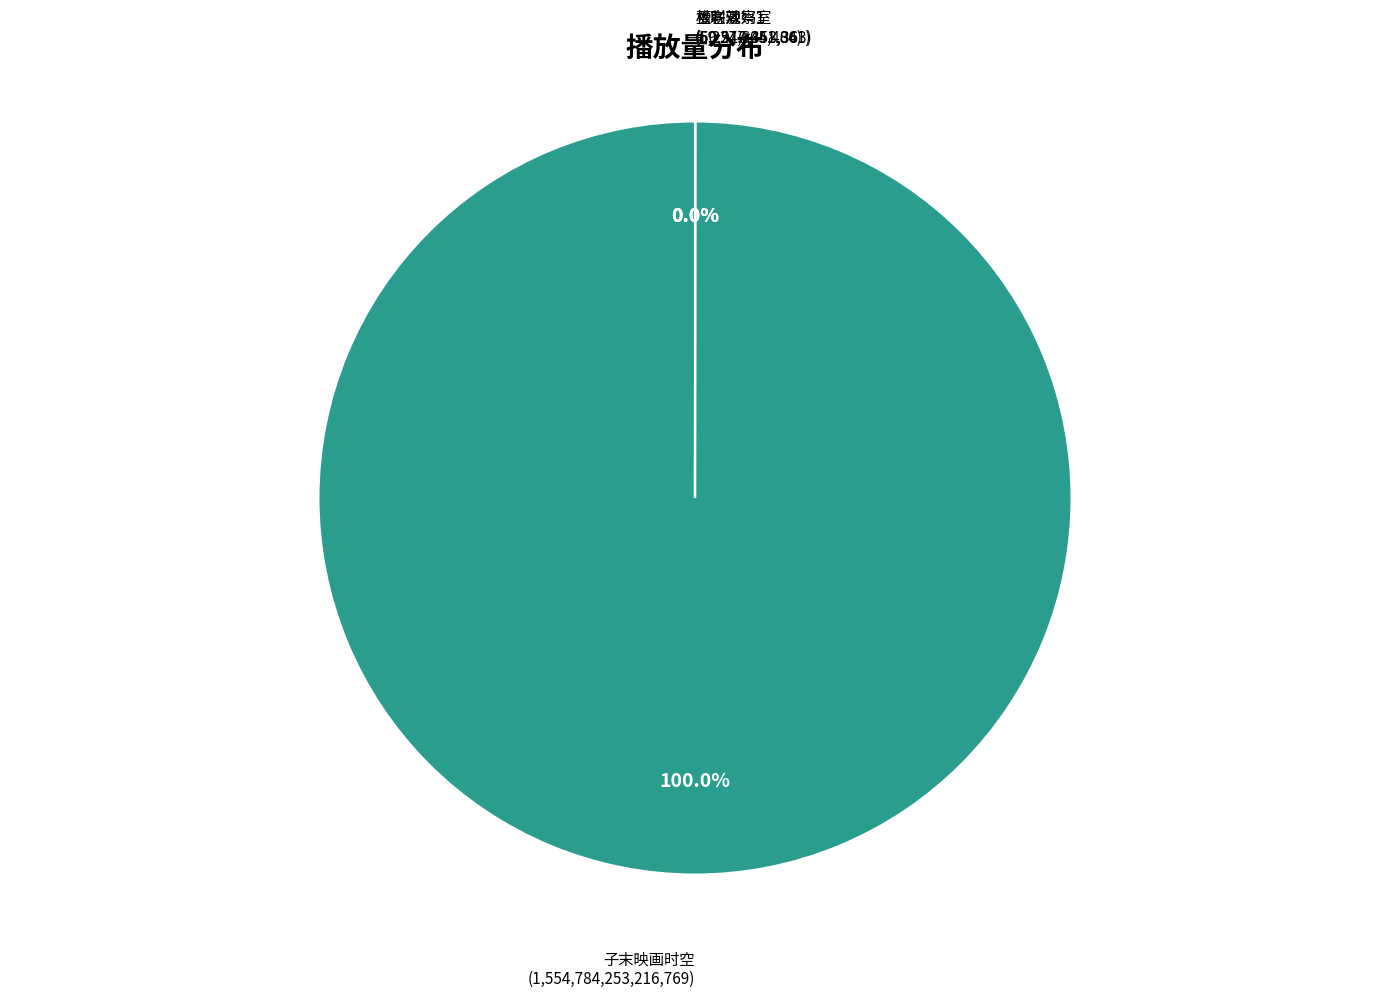

Is there any slice that represents more than half of the pie?

Yes